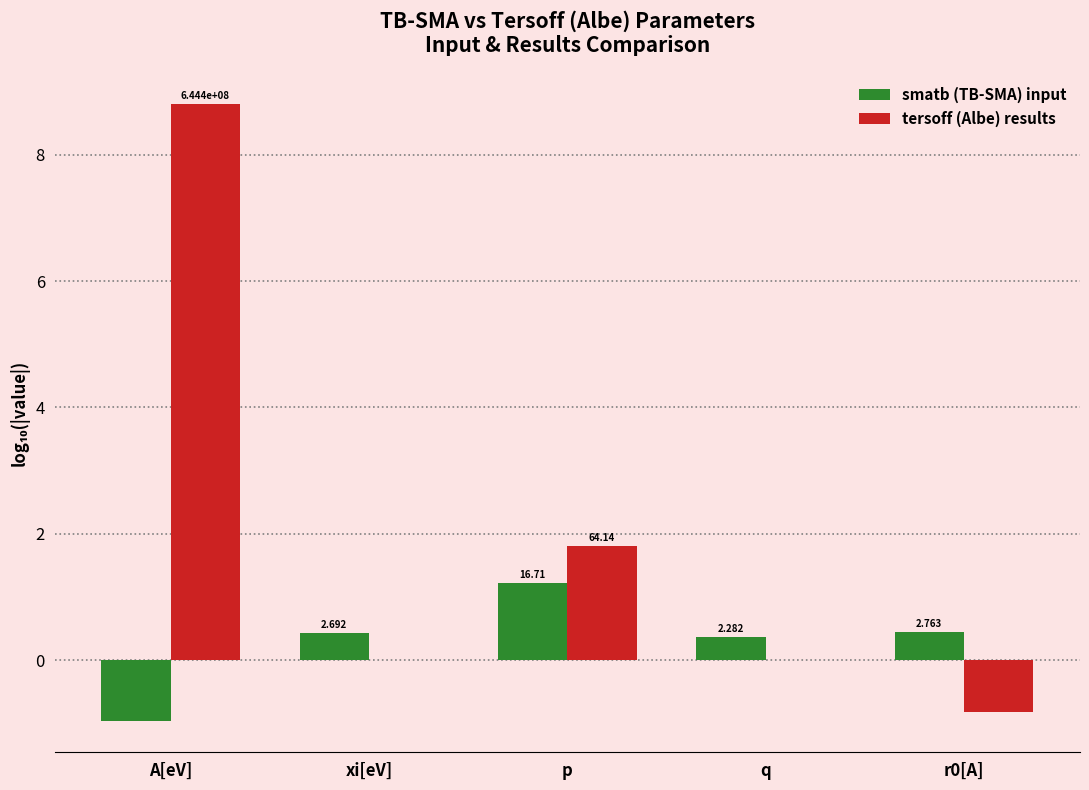

What are all the series names shown in the legend?

smatb (TB-SMA) input, tersoff (Albe) results